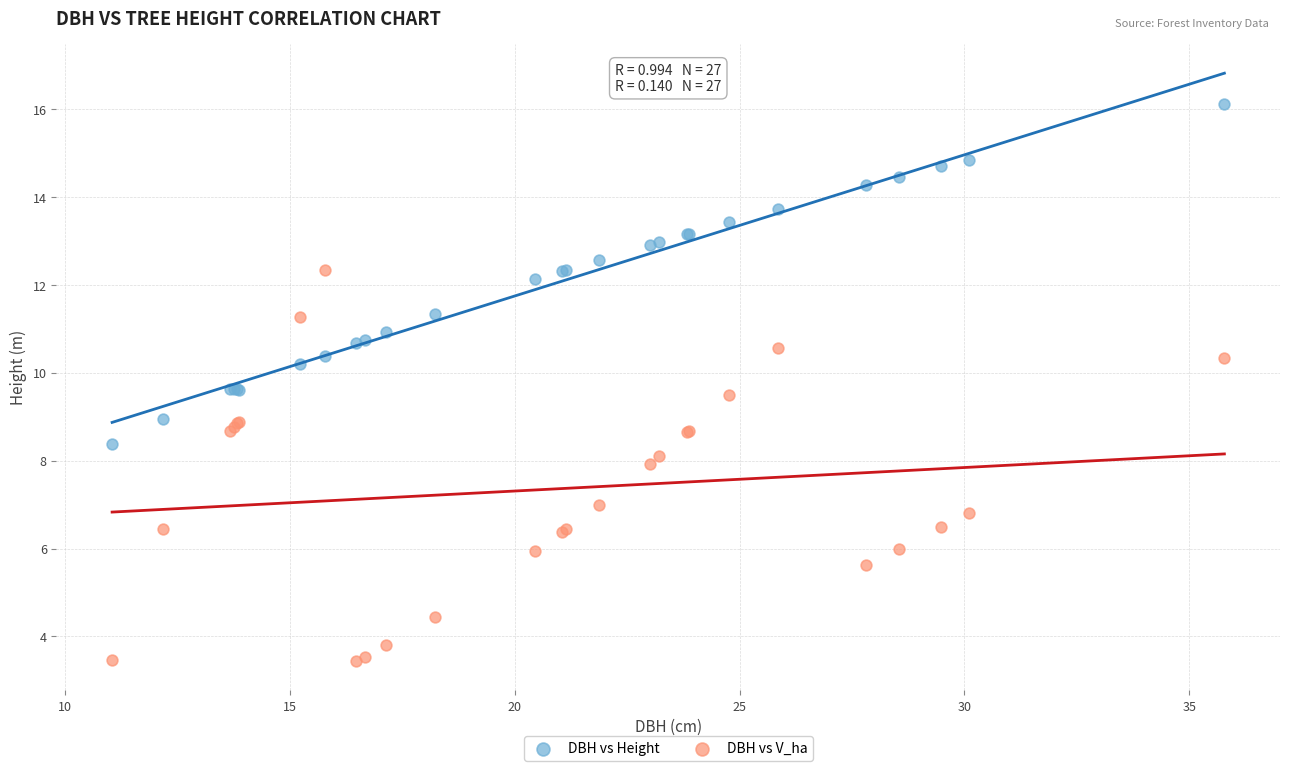

Which series has the widest spread of Y values?

DBH vs V_ha